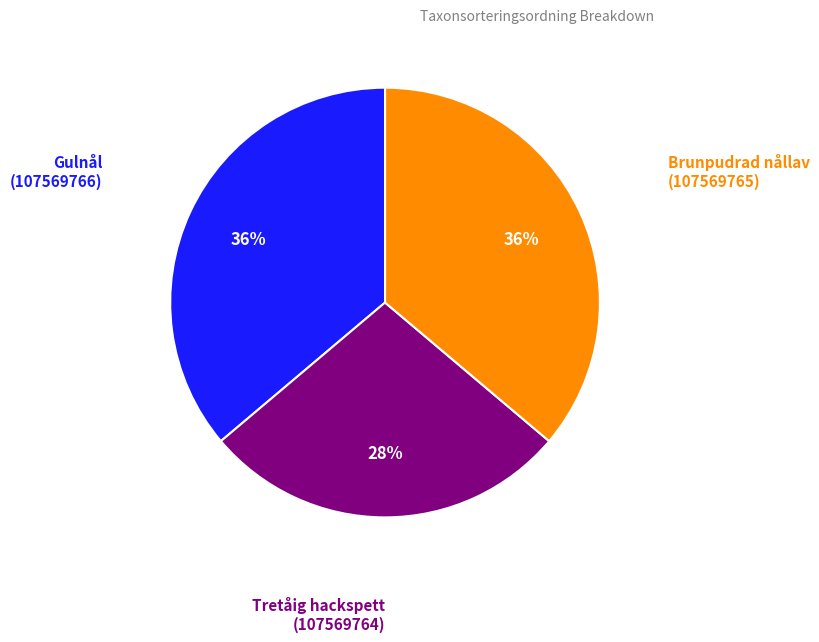

Is it true that Brunpudrad nållav is 36% of the pie?

True